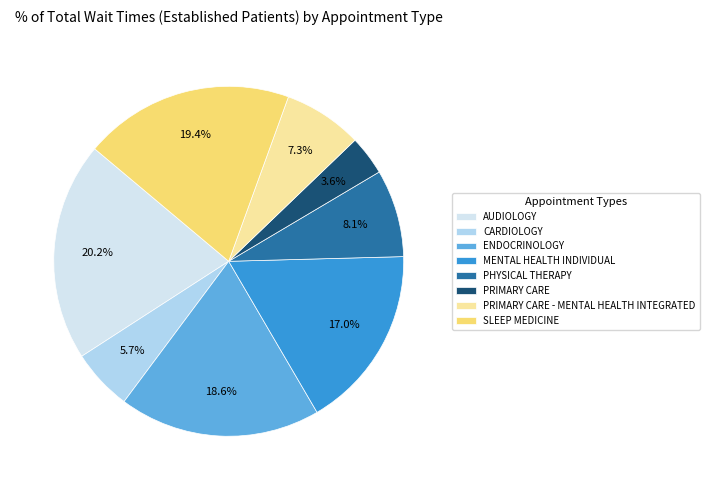

True or false: MENTAL HEALTH INDIVIDUAL accounts for 28% of the total.

False